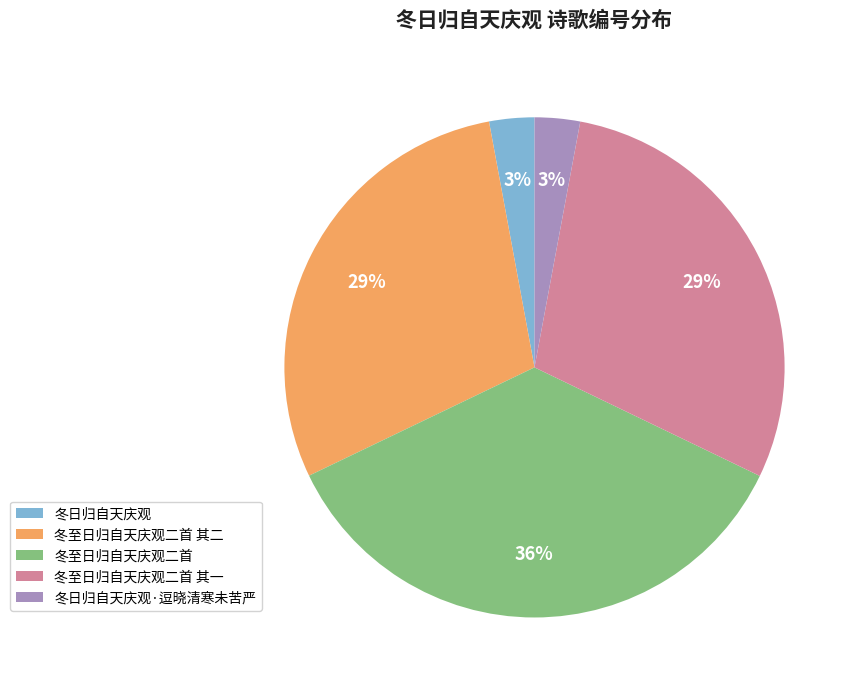

What is the largest slice in the pie chart?

冬至日归自天庆观二首